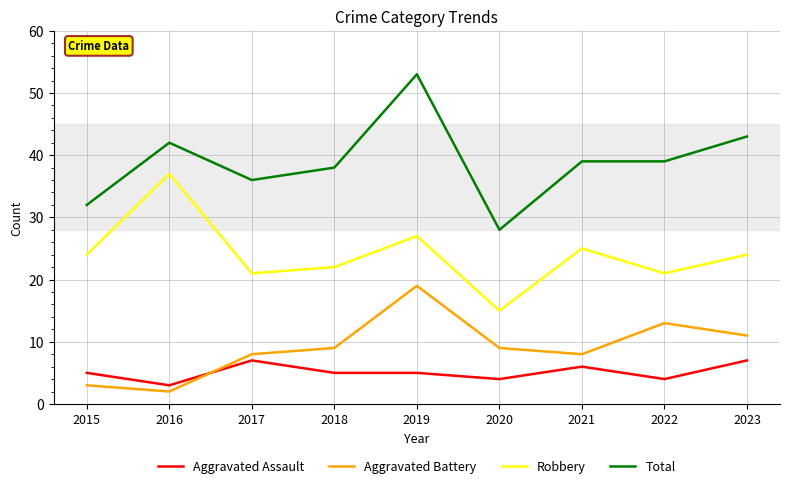

At which category does the chart reach its peak across all series?

2019